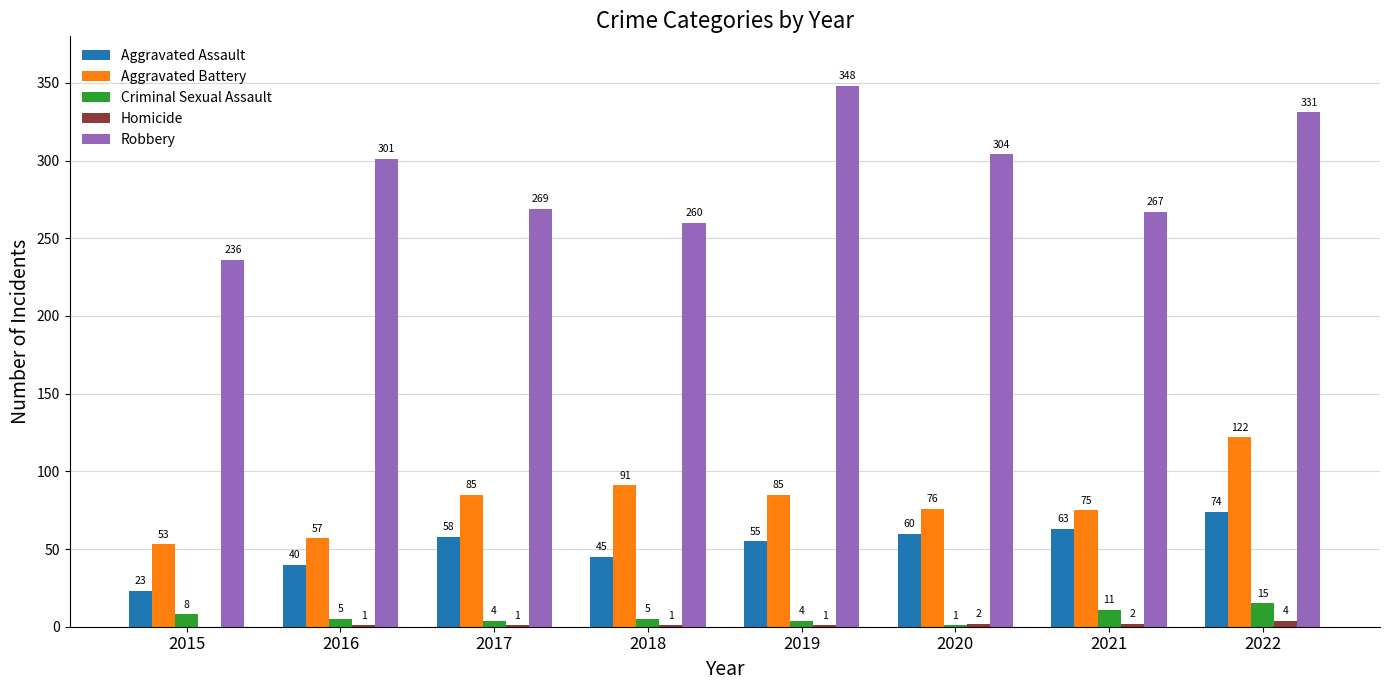

Which series changed the most between 2017 and 2022?

Robbery